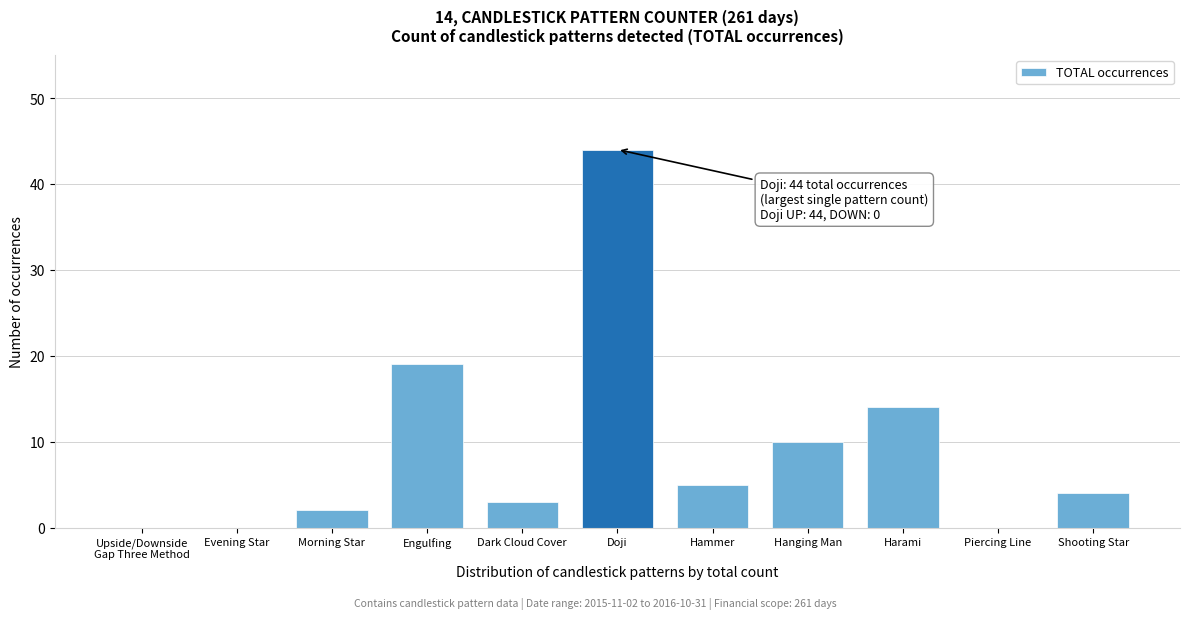

Is it true that the value at Hanging Man is 10?

True